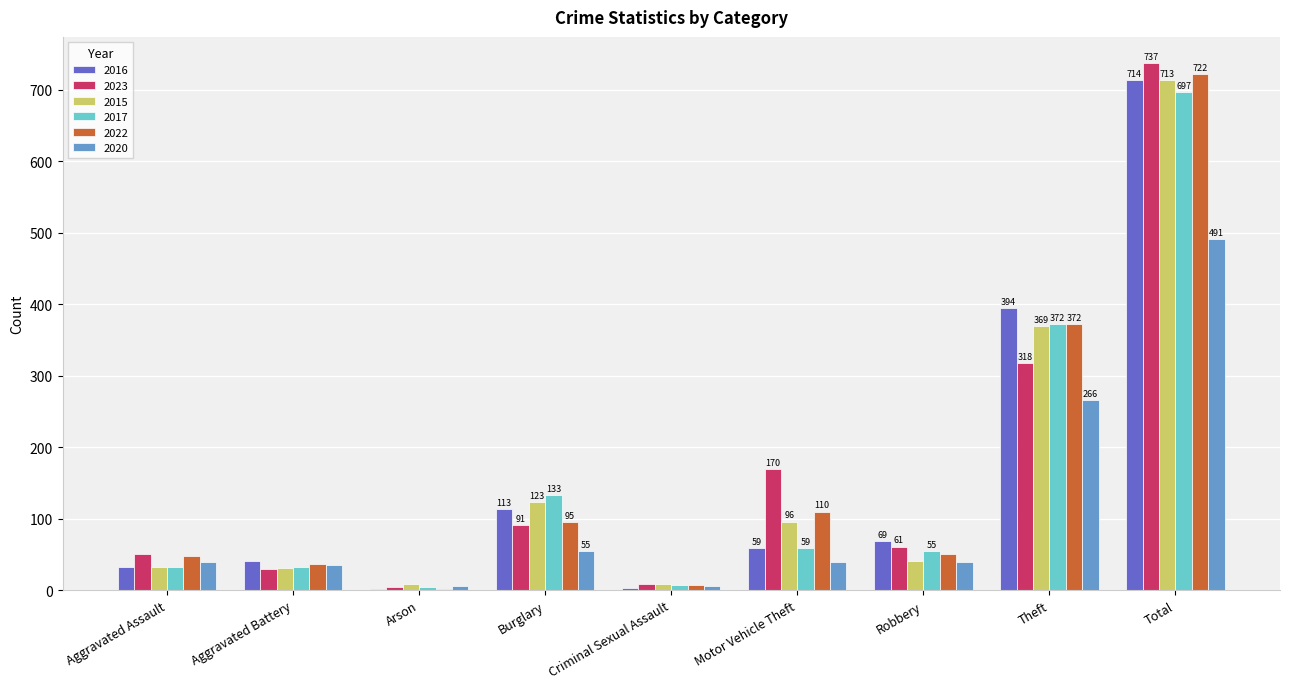

At which label does 2016 reach its peak?

Total